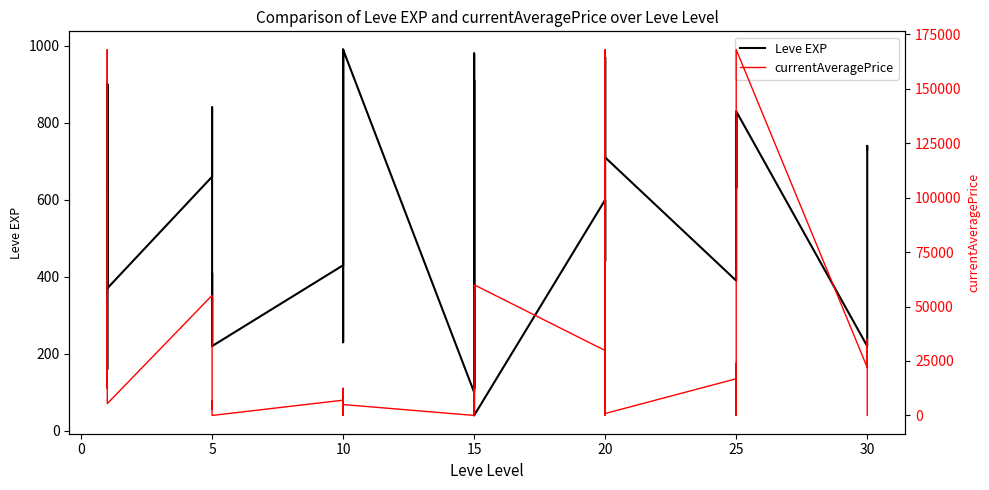

What is the value of the currentAveragePrice point at the 34th from the left?

23946.2